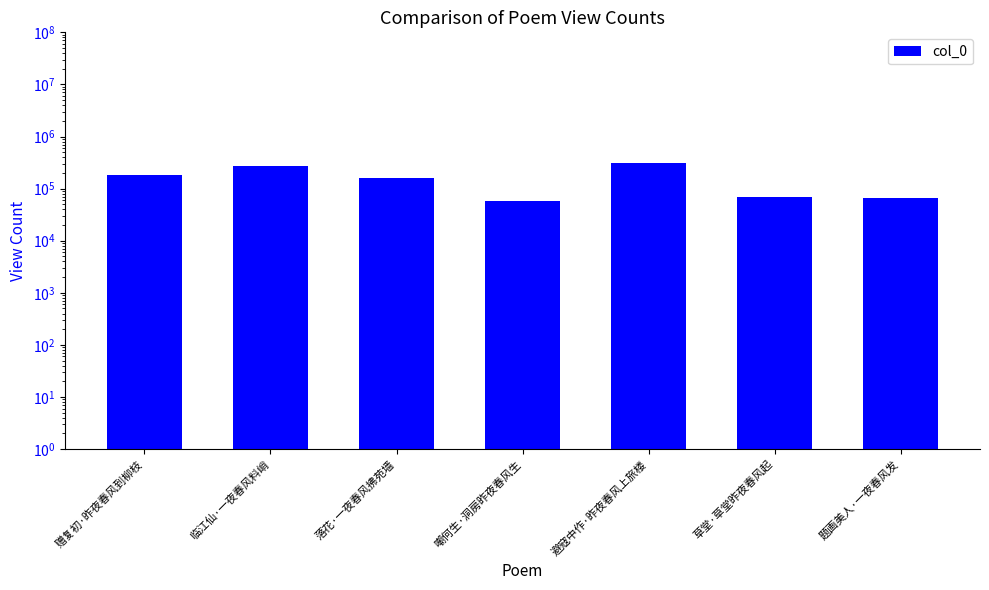

At which label is the value closest to 187105?

赠复初·昨夜春风到柳枝